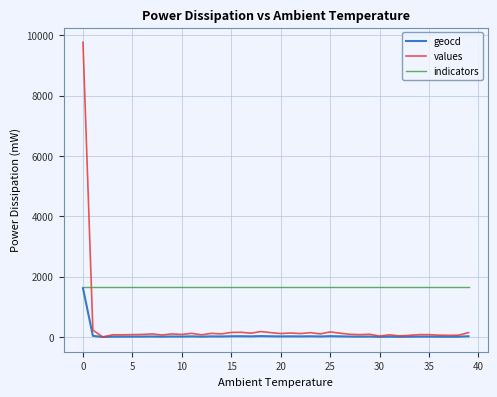

Which series has the largest range (max minus min)?

values